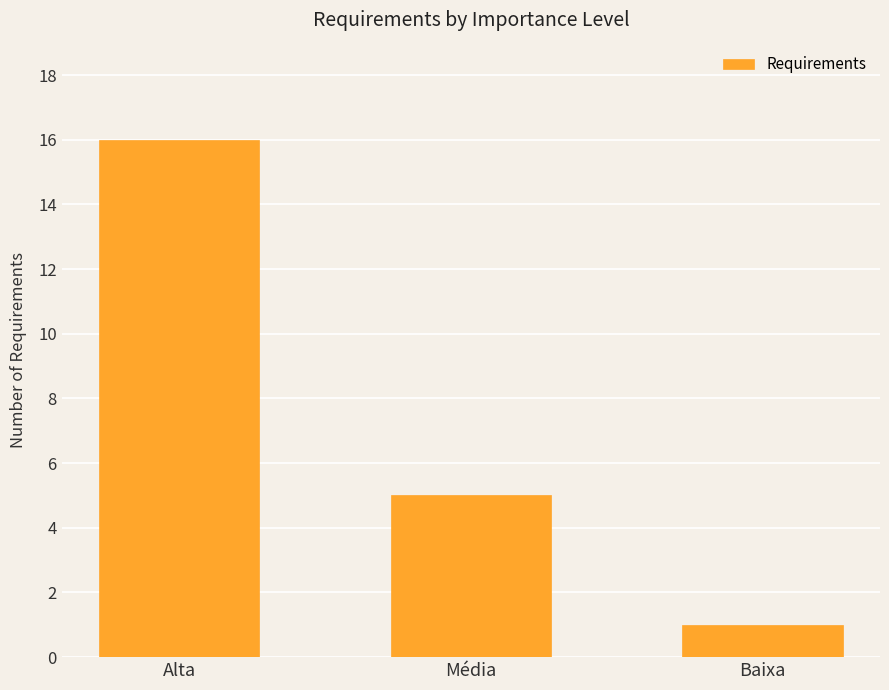

What is the greatest value displayed?

16